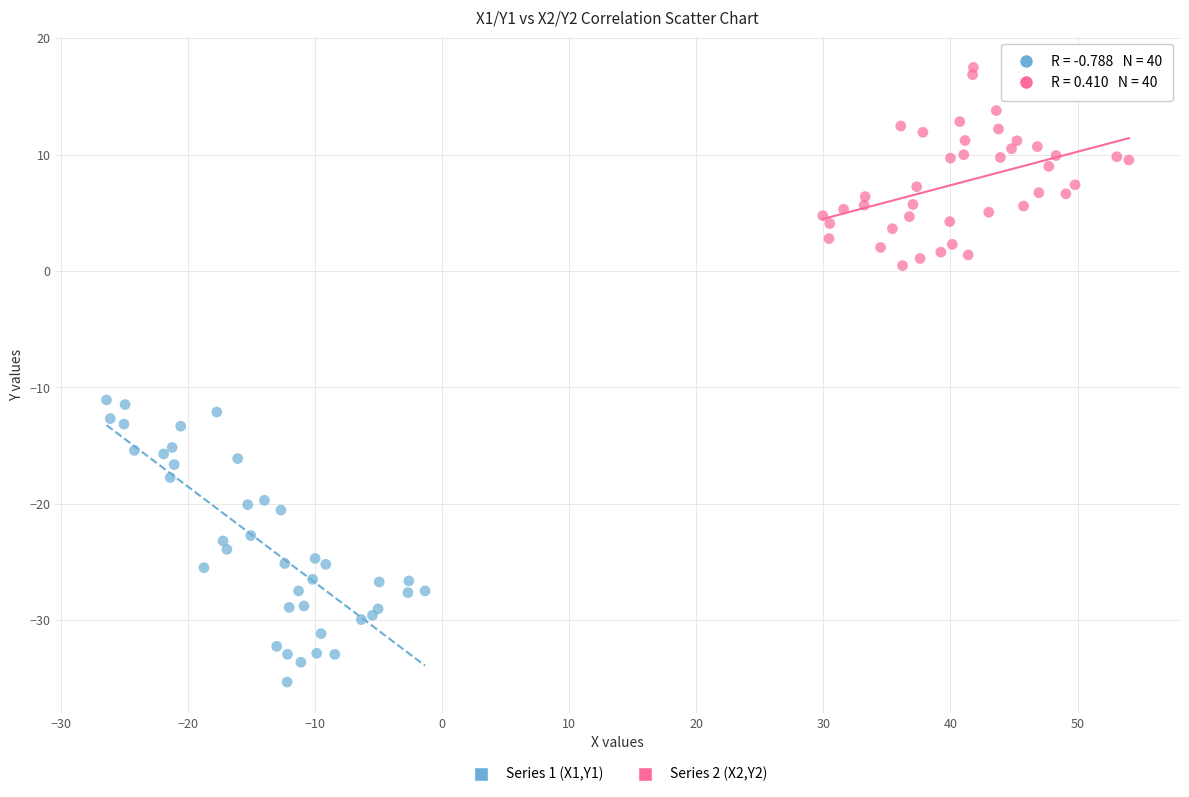

Which series contains the lowest Y value?

Series 1 (X1,Y1)